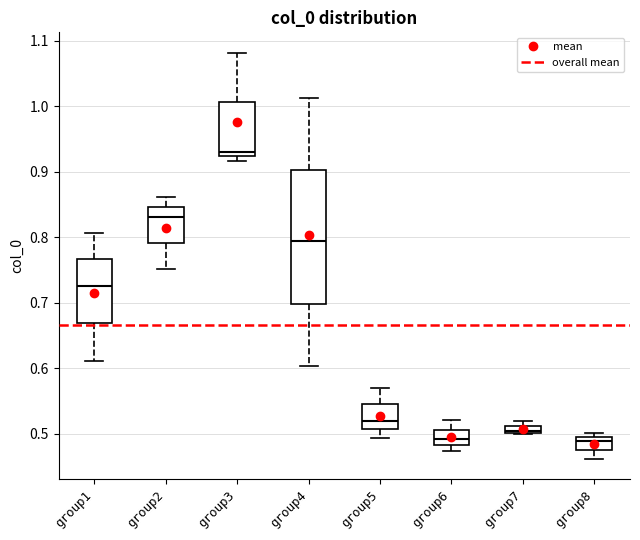

Where does the median line of the box for group5 sit on the y-axis? The values are not printed on the chart, so give them approximately, as read against the axis.

0.52